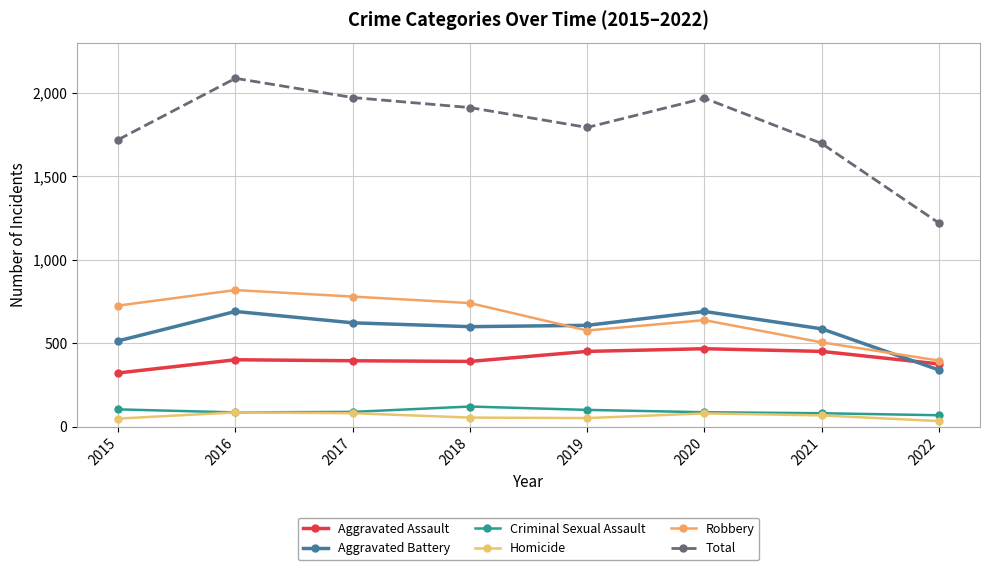

What is the greatest value displayed?

2086